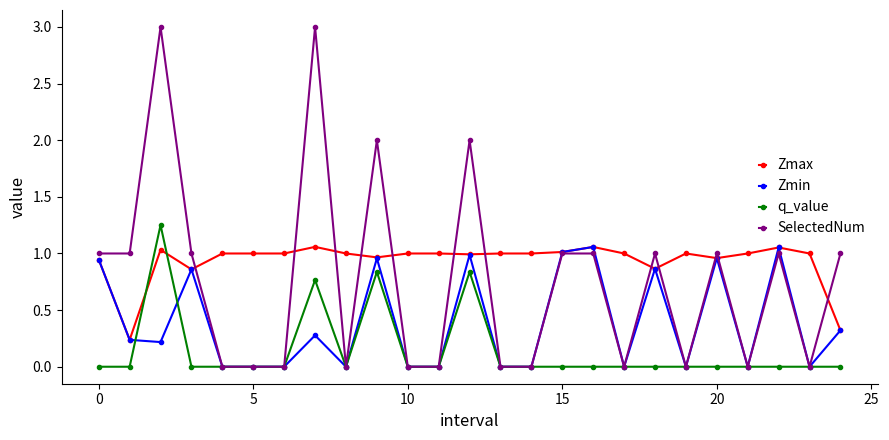

List the series in order of their overall mean, highest first.

Zmax, SelectedNum, Zmin, q_value